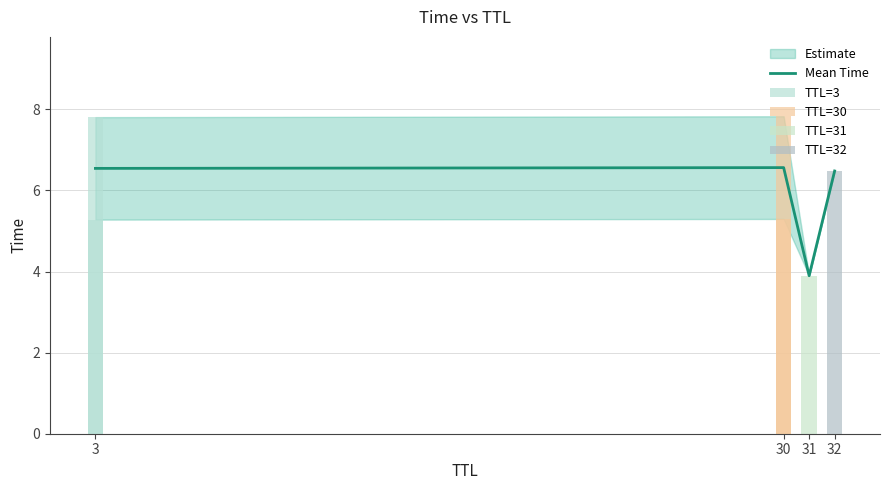

Which label corresponds to the smallest value in the chart?

31